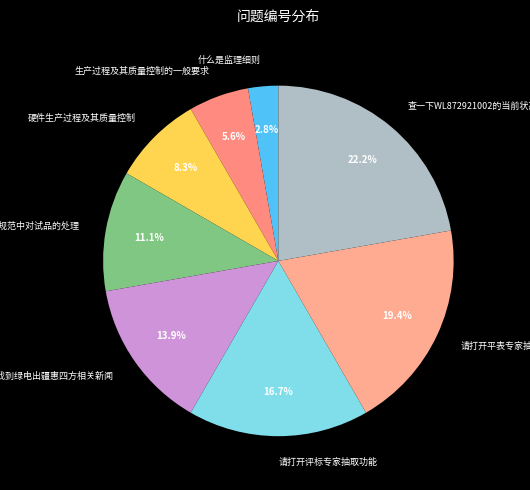

Does 生产过程及其质量控制的一般要求 account for over 50% of the chart?

No